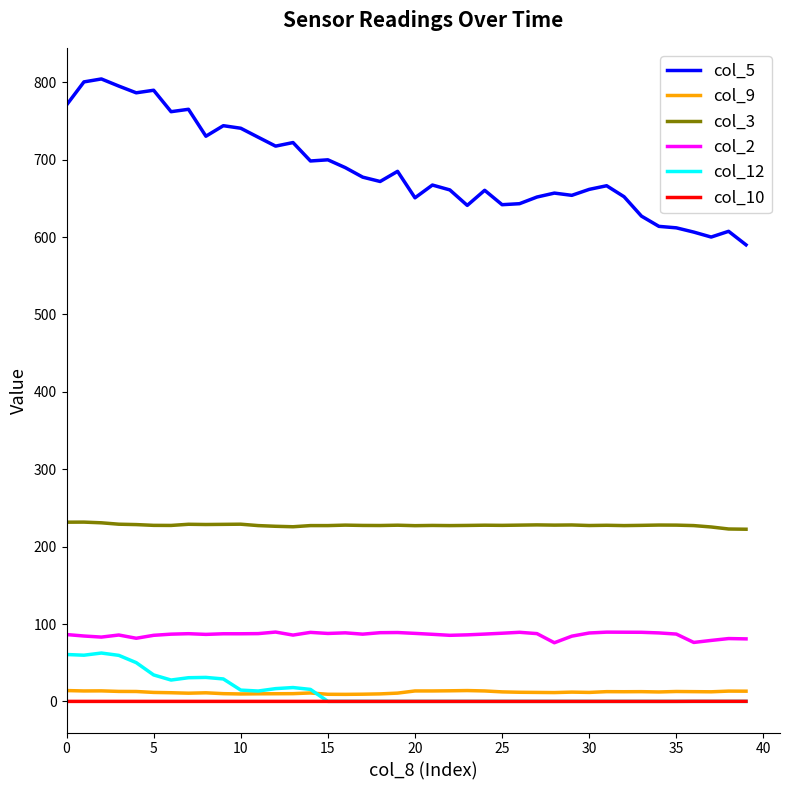

True or false: col_10 and col_5 intersect in this chart.

False